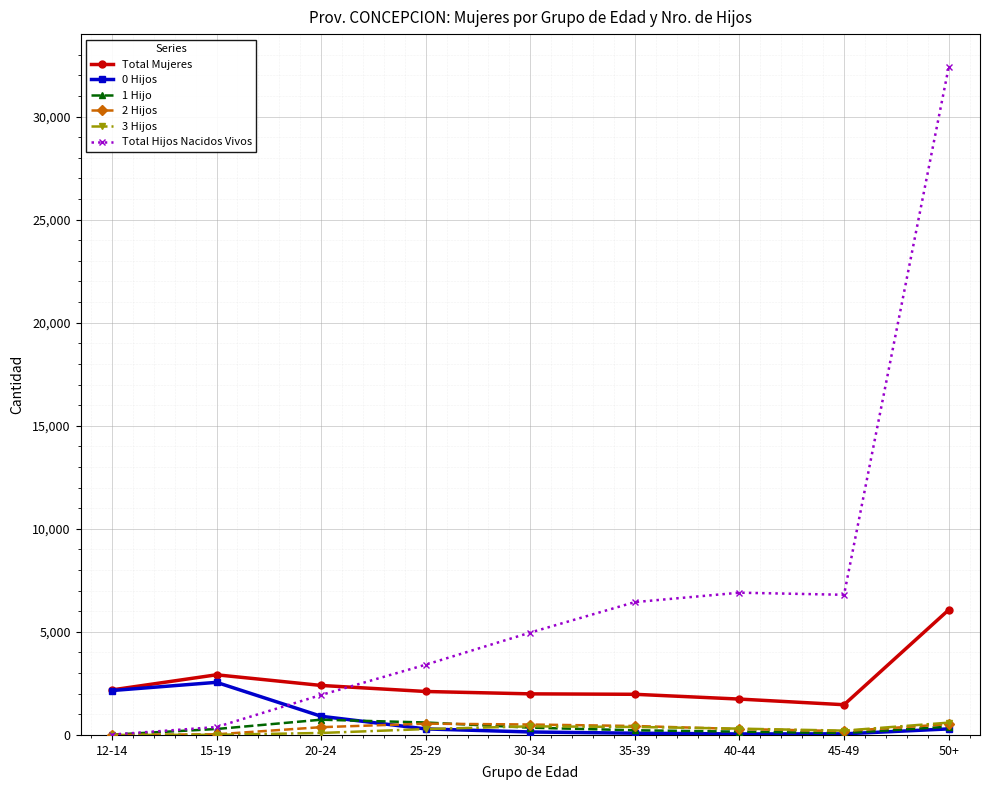

Which series has the widest spread of values?

Total Hijos Nacidos Vivos